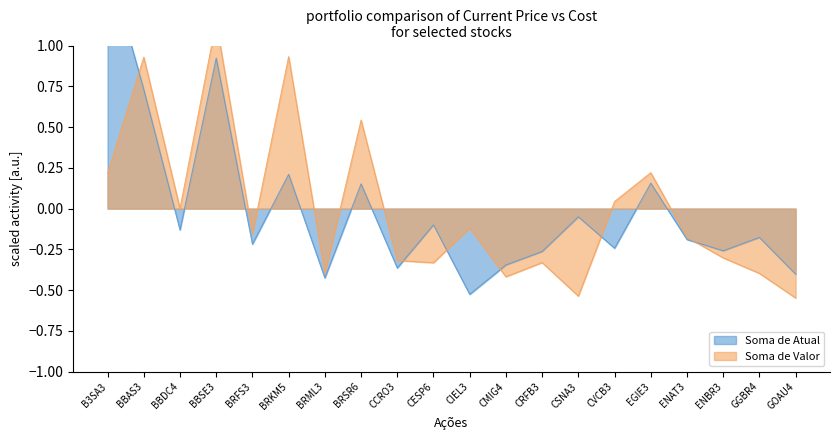

What is the minimum value for Soma de Valor?

-0.5